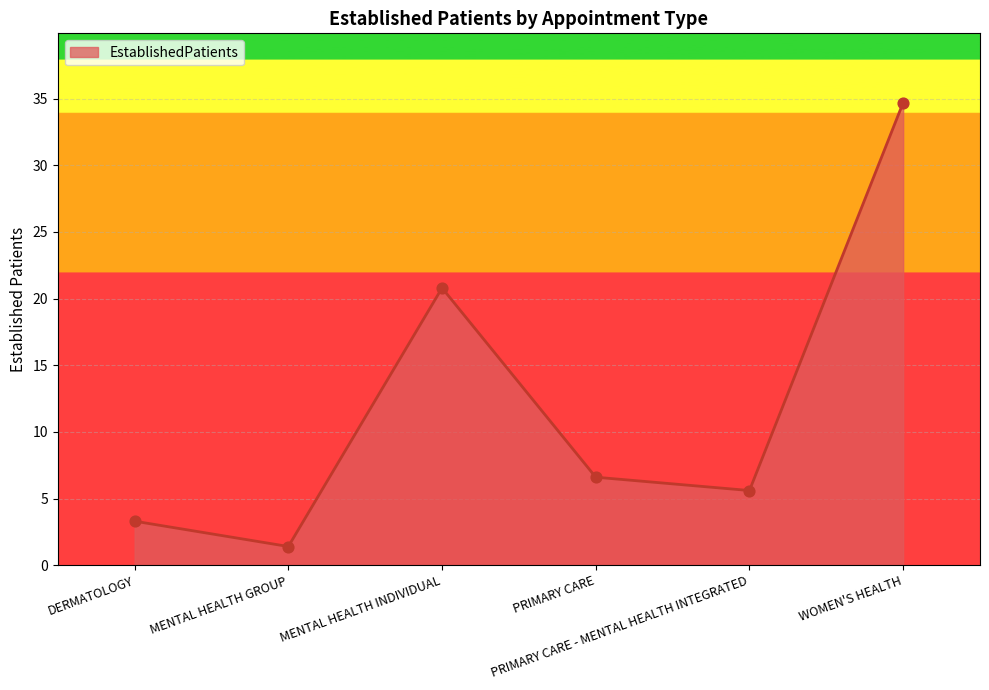

Between WOMEN'S HEALTH and MENTAL HEALTH INDIVIDUAL, which is larger?

WOMEN'S HEALTH